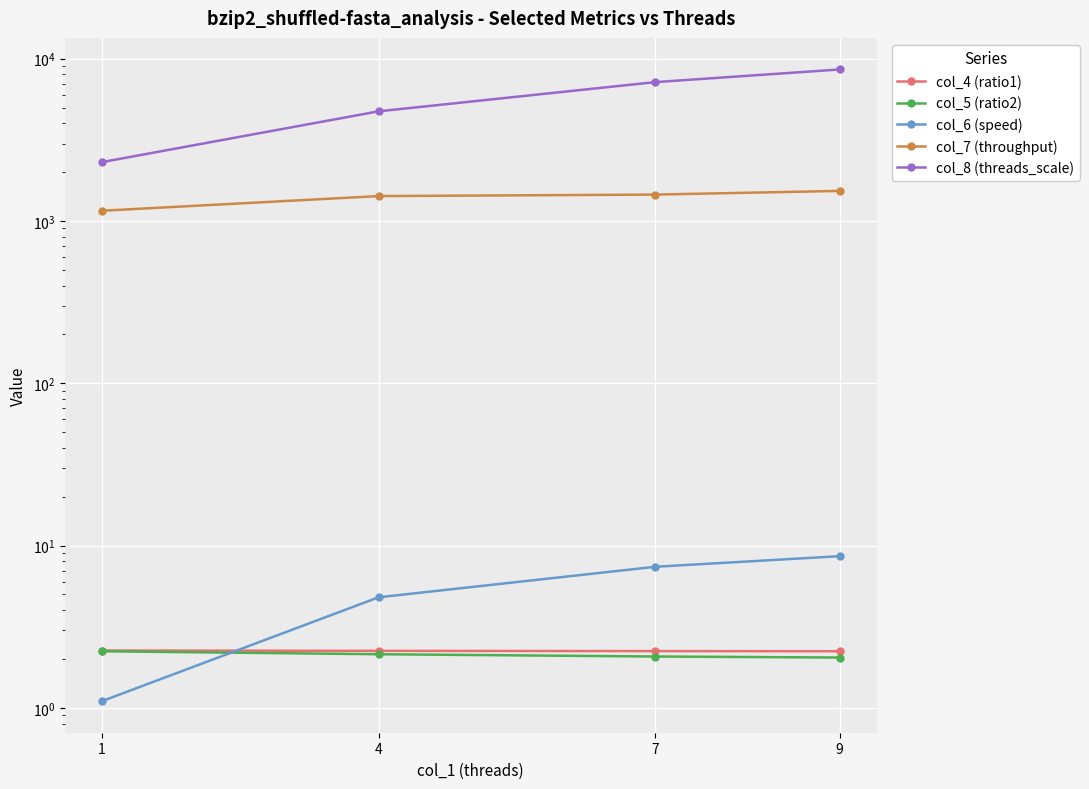

Rank the categories by col_5 (ratio2) value from highest to lowest.

1, 4, 7, 9